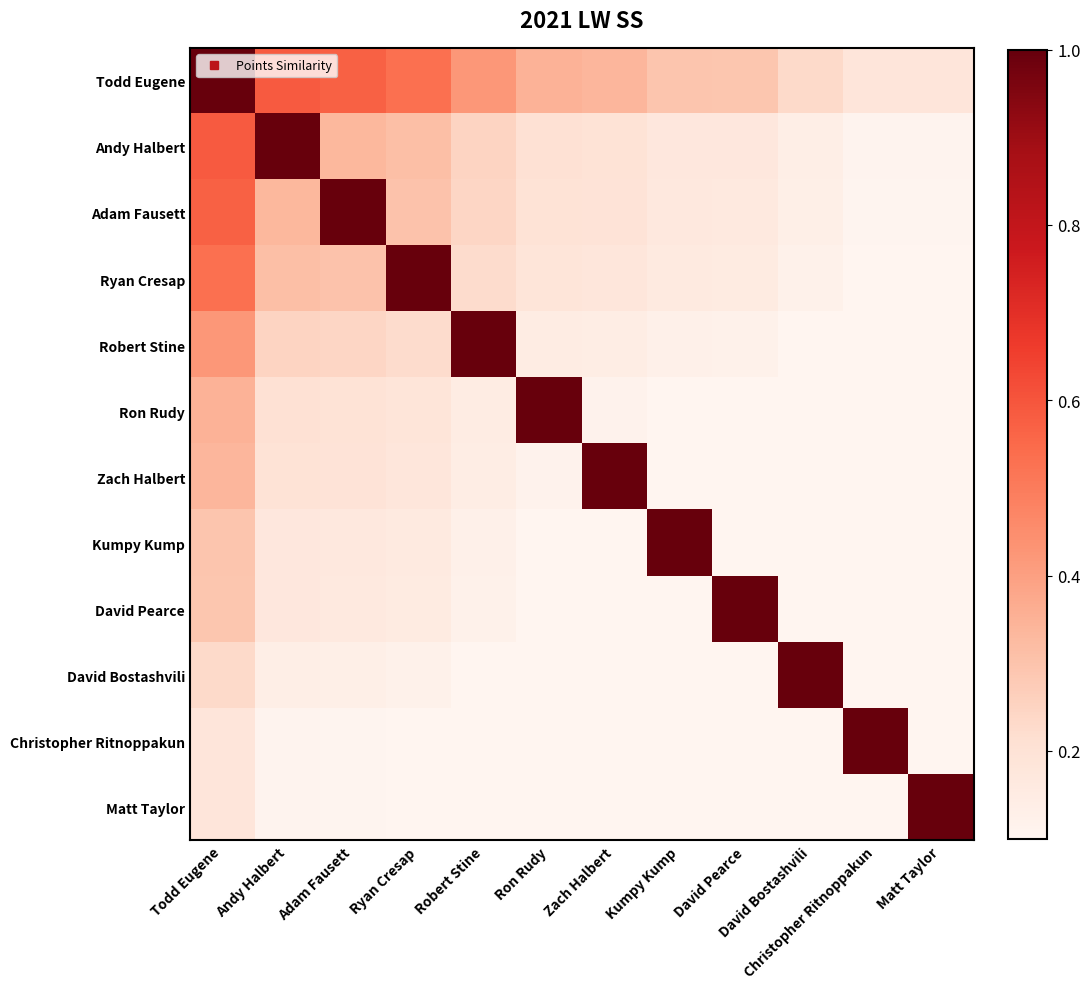

What is the total value across all series at Matt Taylor?

1.9